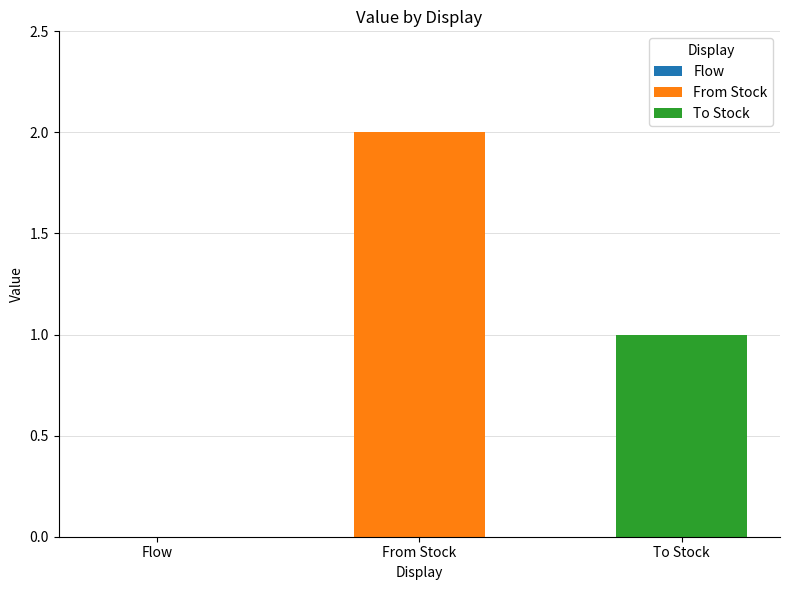

List the series in order of their overall mean, highest first.

From Stock, To Stock